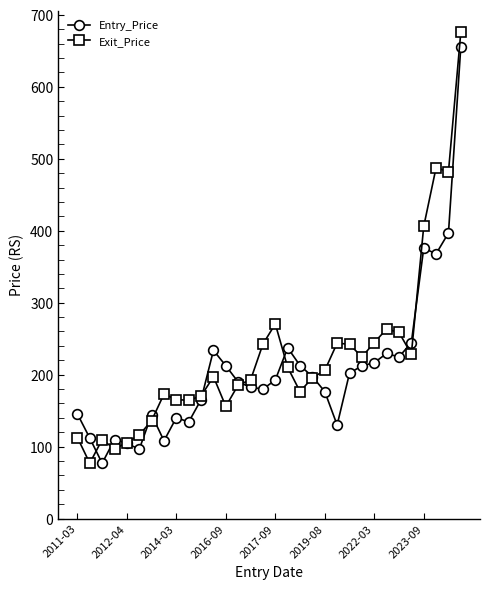

How many categories are shown in the chart?

32